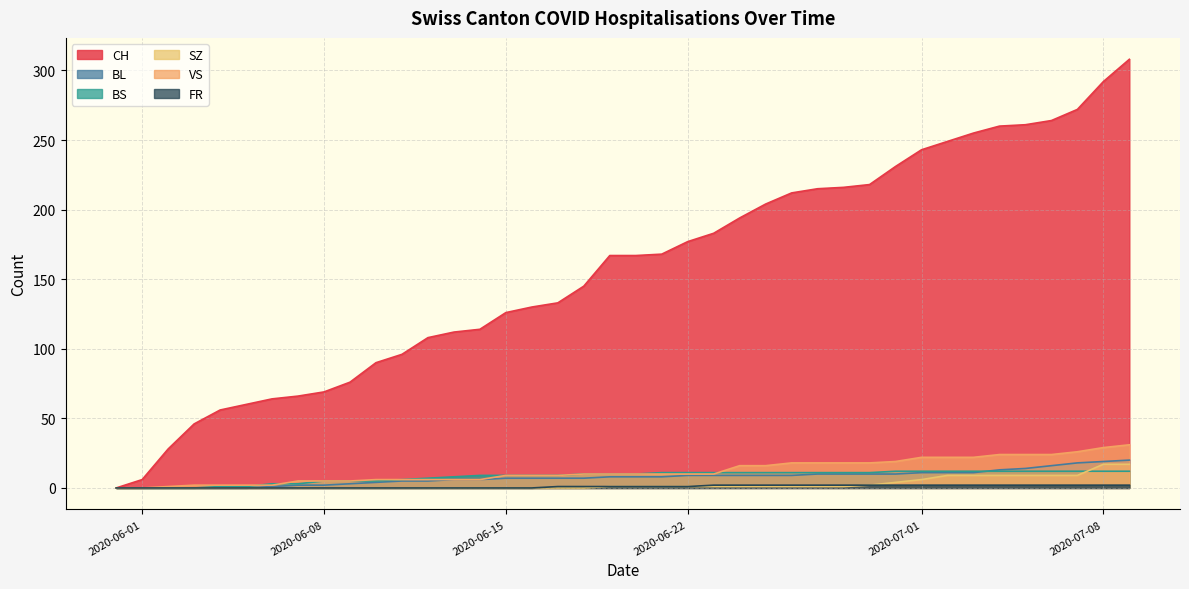

Where is SZ nearest to the value 8?

2020-07-05